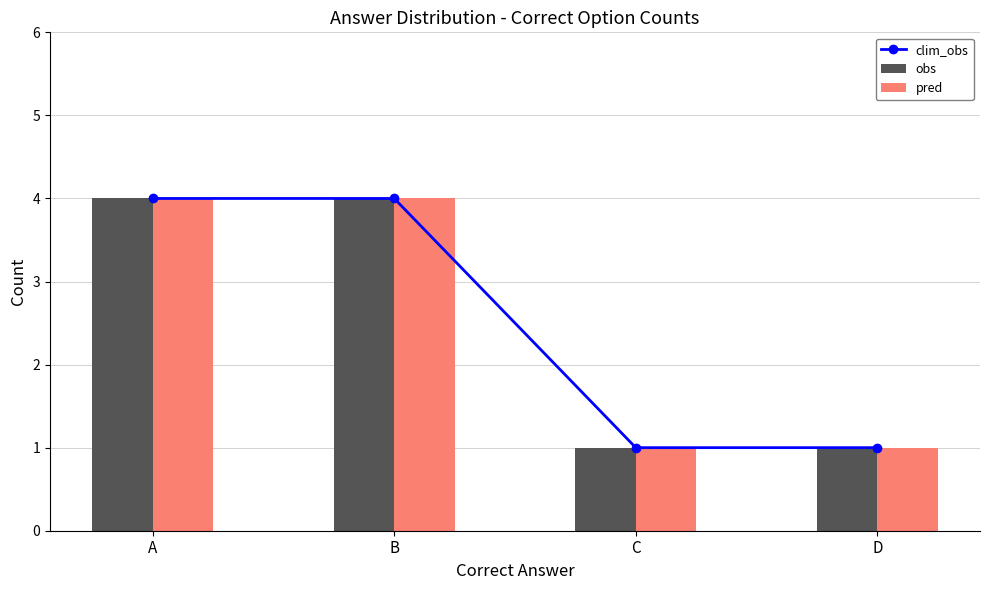

List the series in order of their peak value, lowest first.

clim_obs, obs, pred